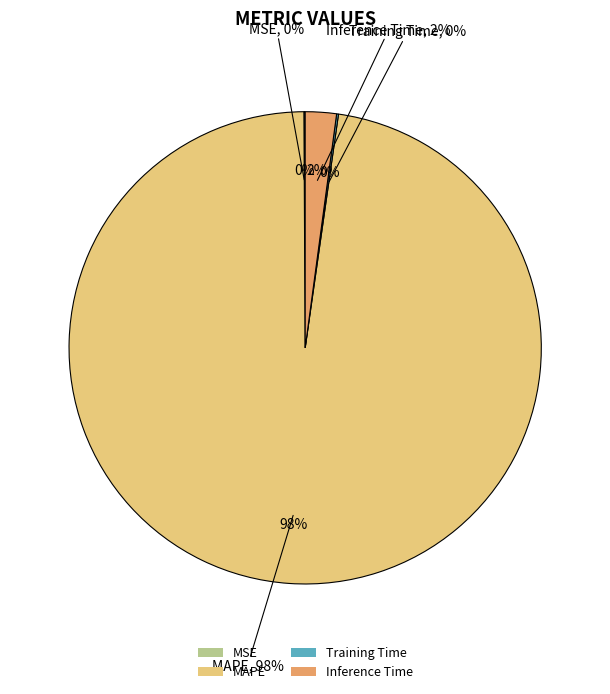

Which slice is the largest?

MAPE